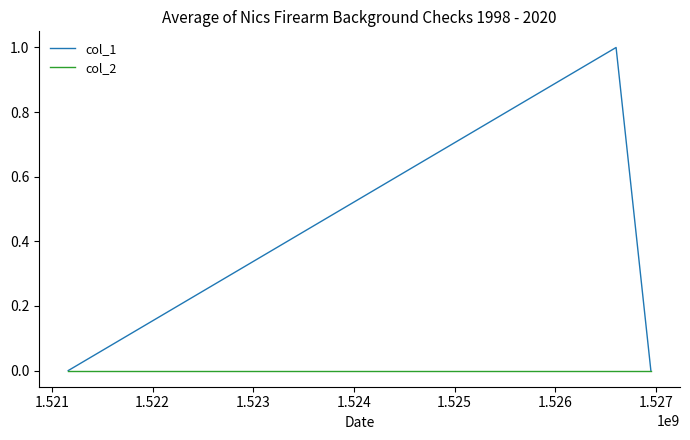

Does the chart have visible grid lines?

No